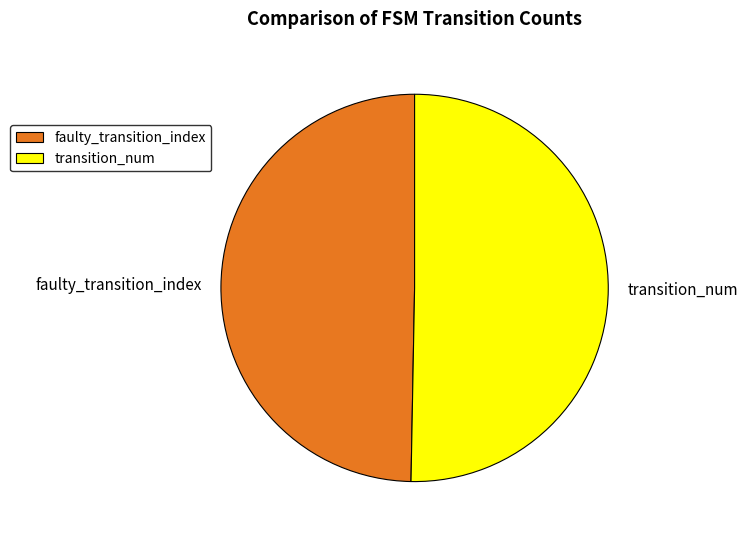

The faulty_transition_index slice represents 50% of the pie. True or false?

True